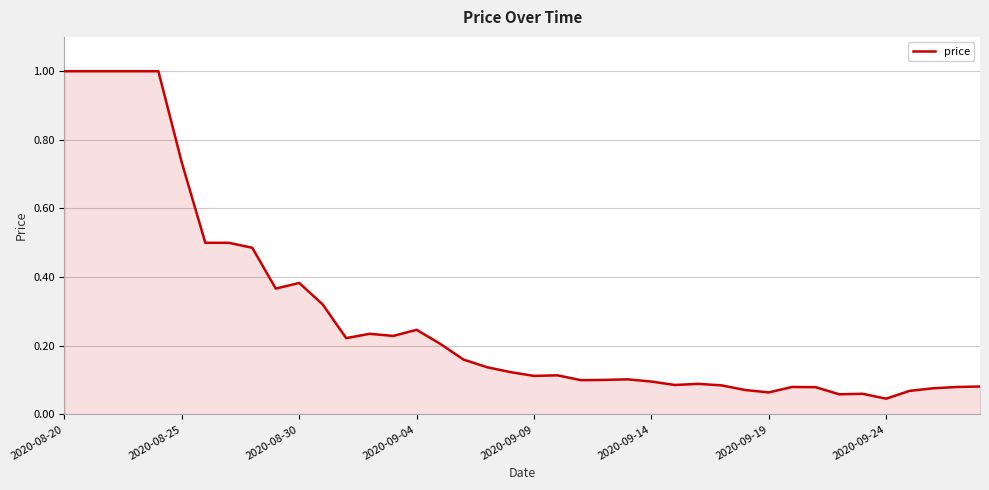

What is the greatest value displayed?

1.0